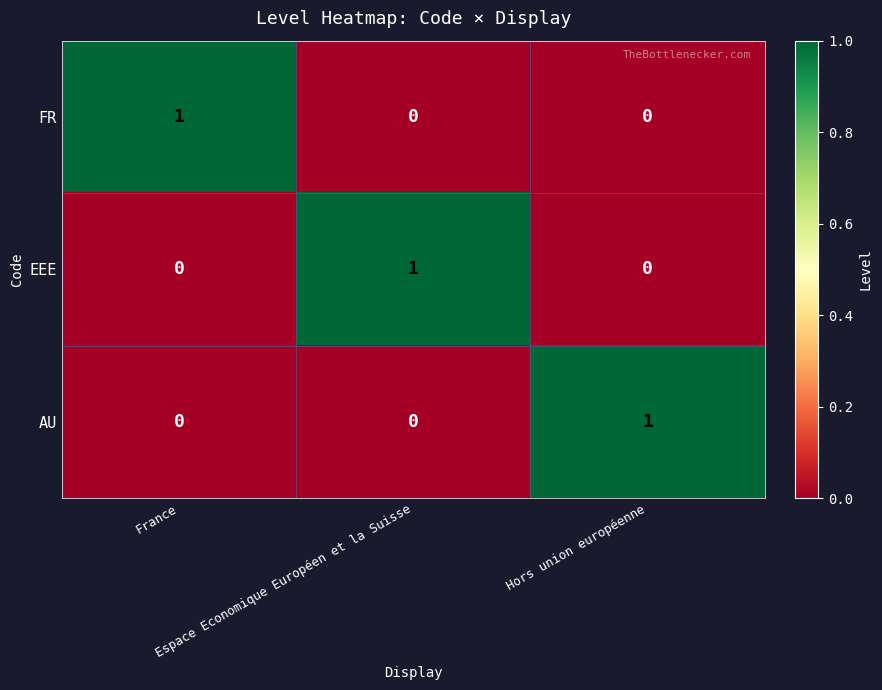

How many AU values are between 0 and 1?

3